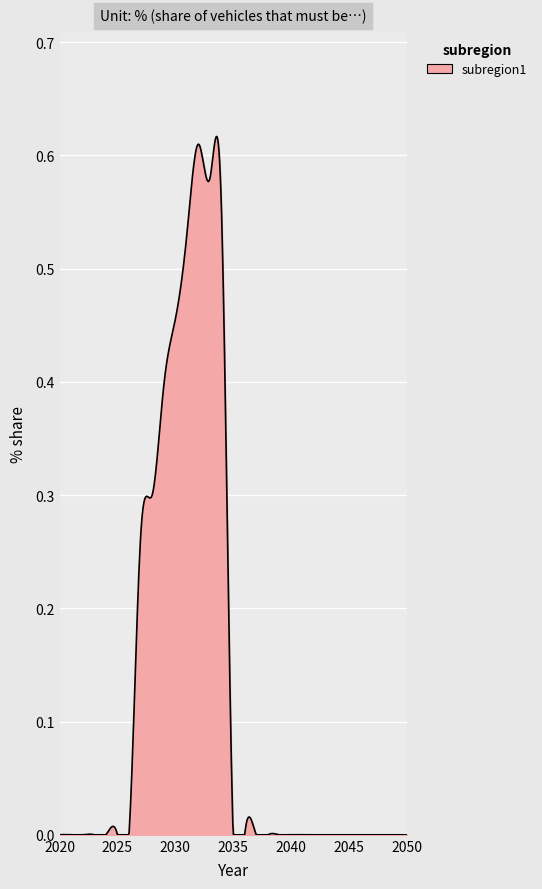

Does the chart have visible grid lines?

Yes